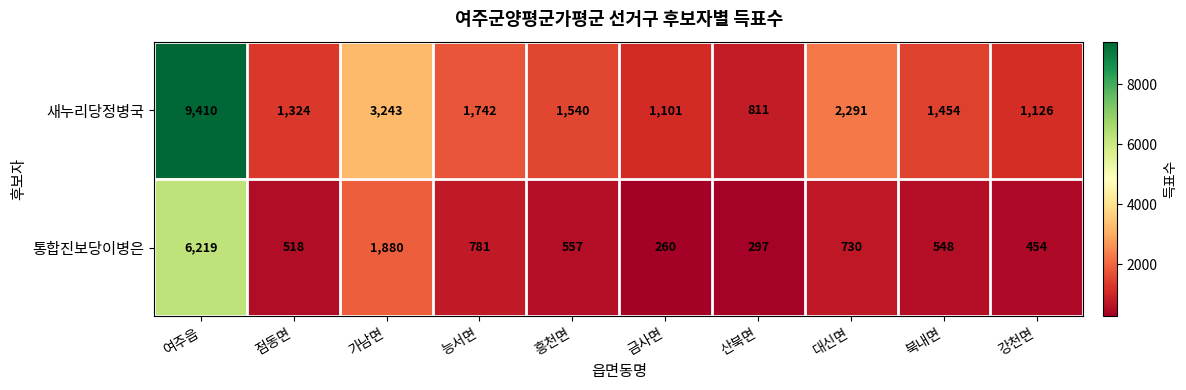

How many values in the 통합진보당이병은 series are below 557?

5